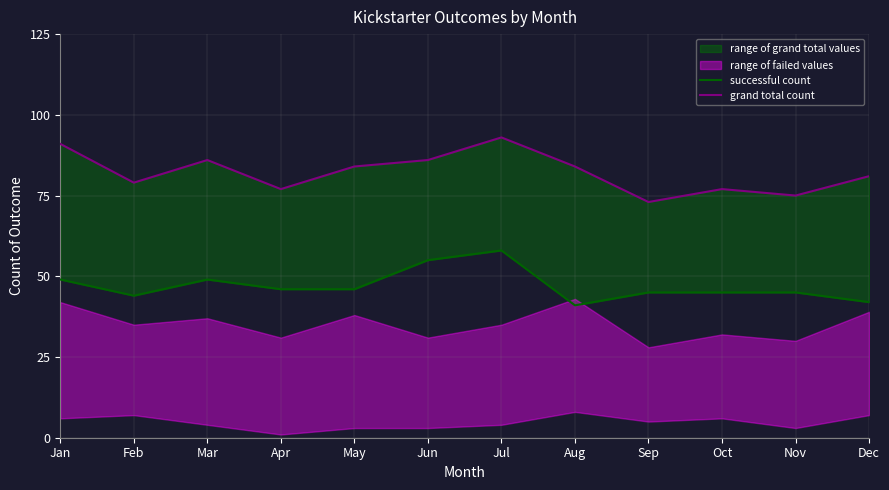

Is the value of successful count at Sep greater than the value of grand total count at Nov?

No